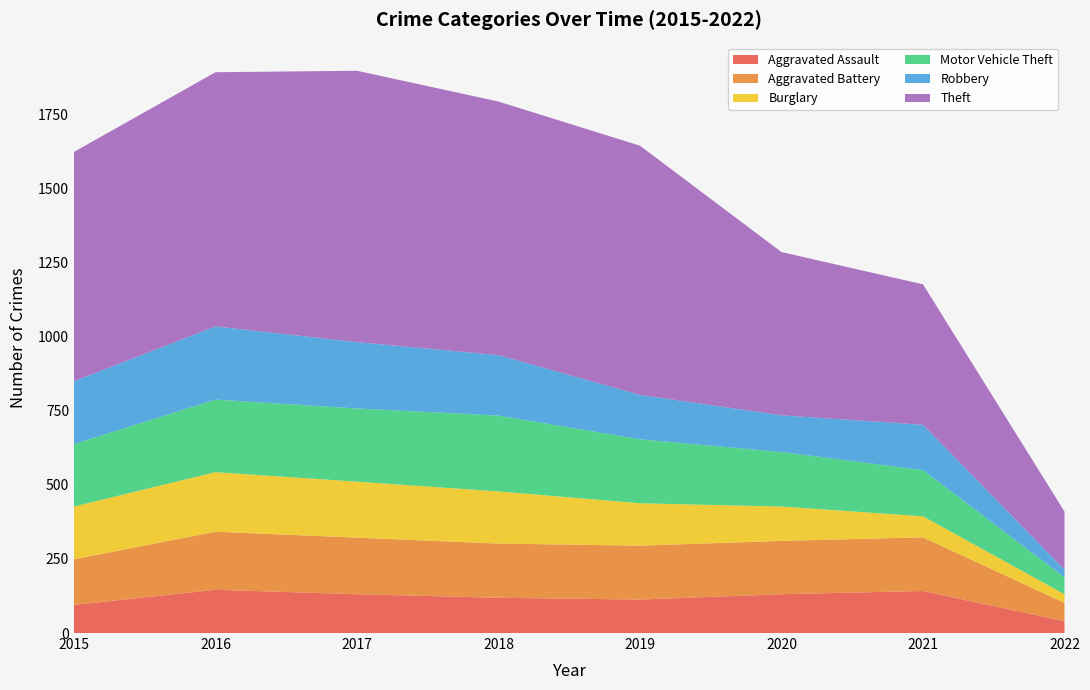

Reading left to right, transcribe all the data shown in this chart.

Aggravated Assault: 2015=95	2016=146	2017=131	2018=119	2019=113	2020=131	2021=142	2022=40
Aggravated Battery: 2015=154	2016=196	2017=191	2018=183	2019=182	2020=180	2021=181	2022=62
Burglary: 2015=178	2016=201	2017=189	2018=176	2019=143	2020=116	2021=71	2022=29
Motor Vehicle Theft: 2015=211	2016=245	2017=247	2018=256	2019=216	2020=184	2021=156	2022=57
Robbery: 2015=212	2016=247	2017=224	2018=204	2019=150	2020=124	2021=153	2022=26
Theft: 2015=774	2016=858	2017=916	2018=856	2019=841	2020=551	2021=474	2022=196